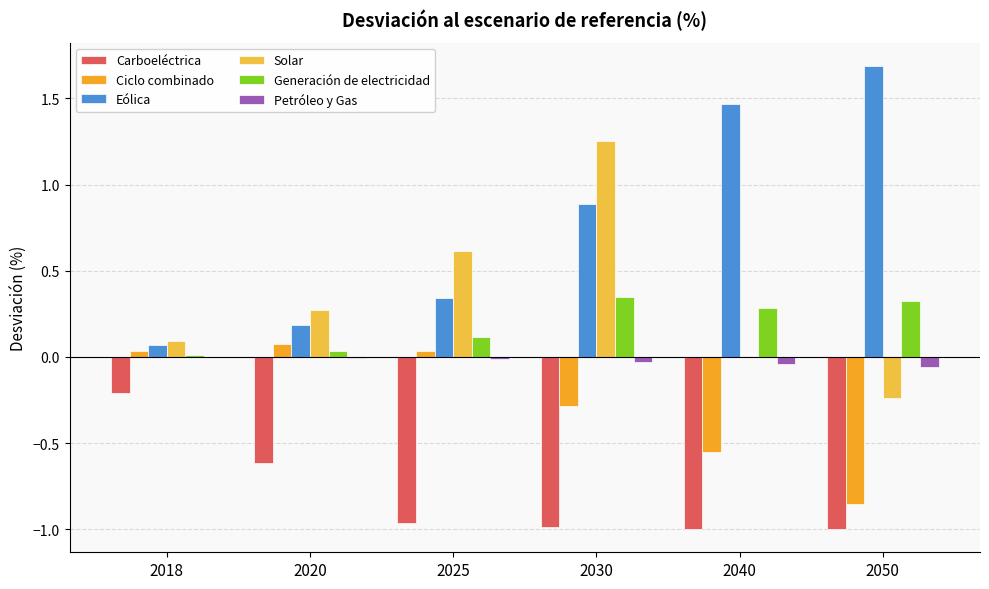

What is the maximum value for Eólica?

1.7